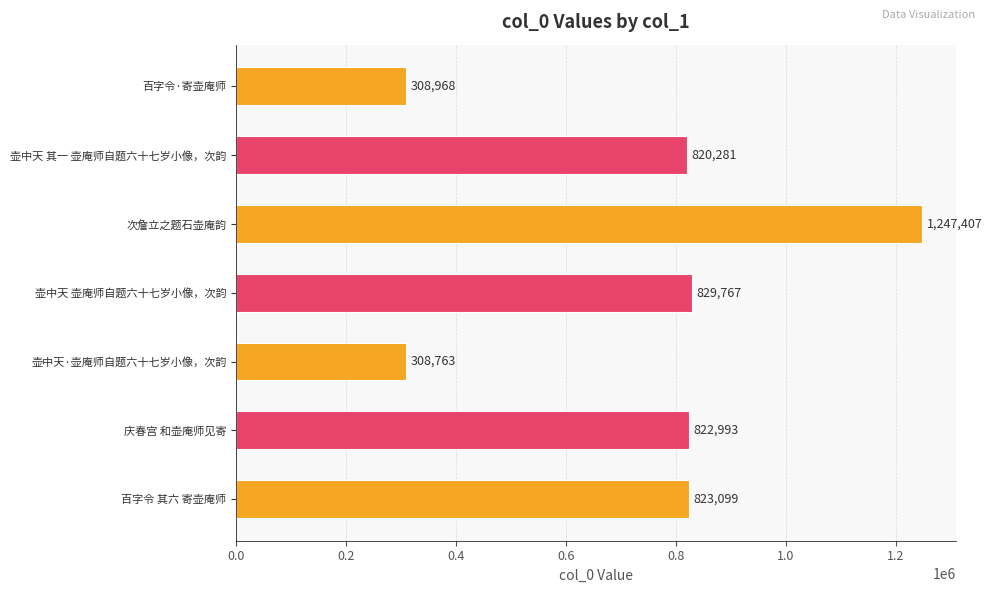

How many bars are there in total?

7